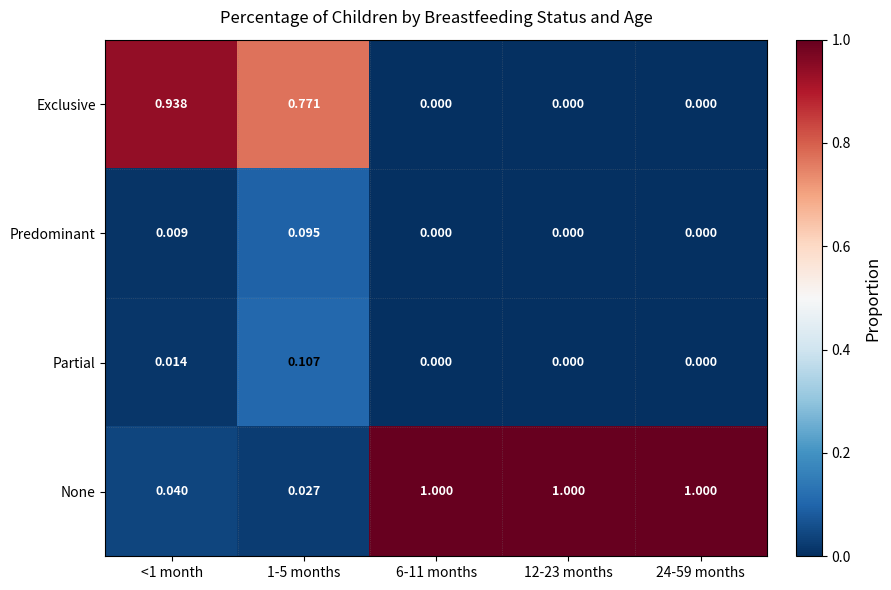

List the series in order of their peak value, lowest first.

Predominant, Partial, Exclusive, None